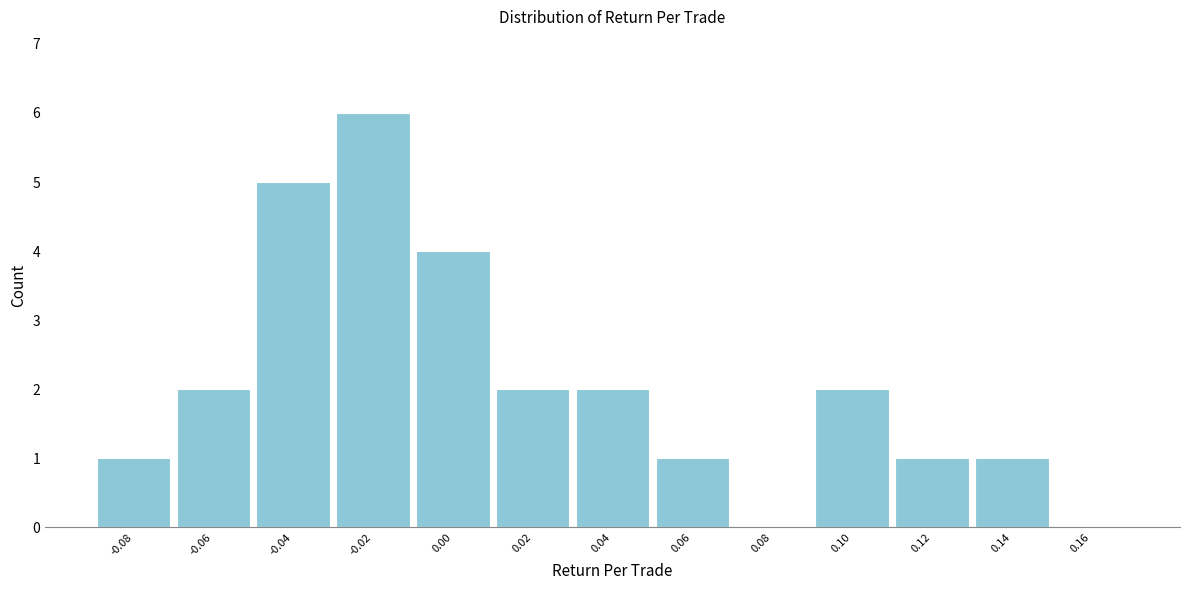

Reading left to right, what are all the values shown in this chart?

-0.08=1	-0.06=2	-0.04=5	-0.02=6	0.00=4	0.02=2	0.04=2	0.06=1	0.08=0	0.10=2	0.12=1	0.14=1	0.16=0